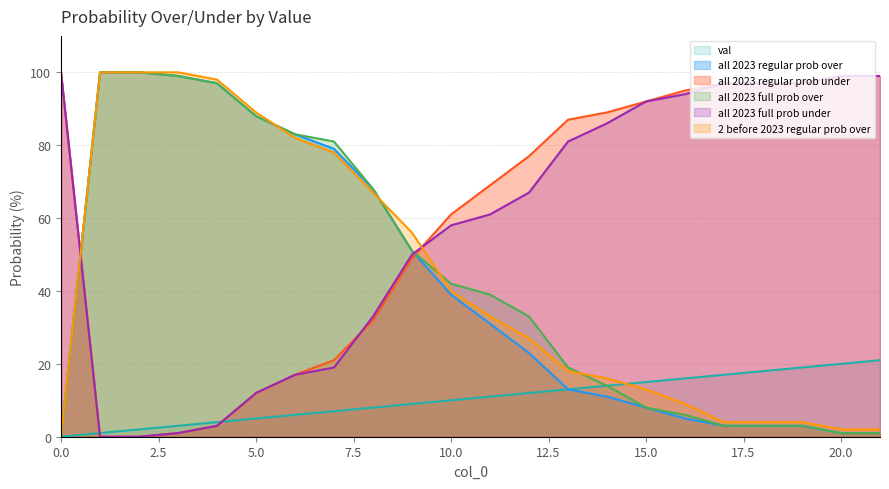

What is the approximate value of val at 9?

9